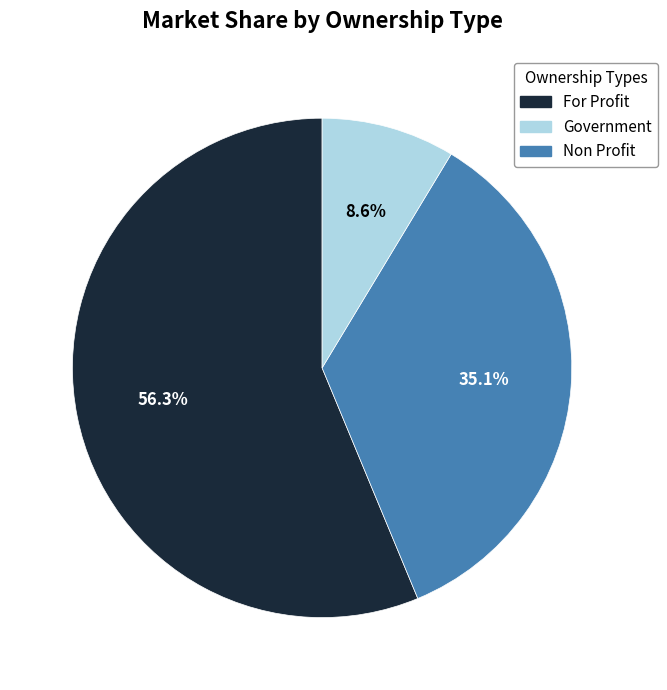

Is there any slice that represents more than half of the pie?

Yes